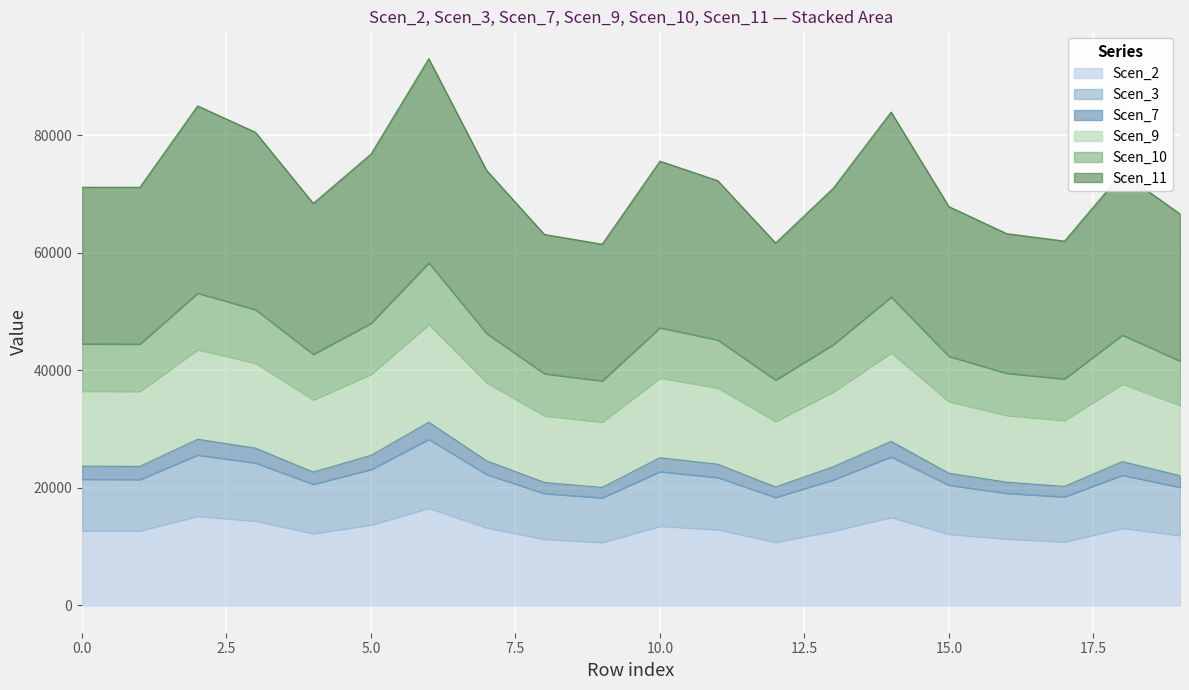

What is the difference between the highest and lowest values at 3?

66161.6